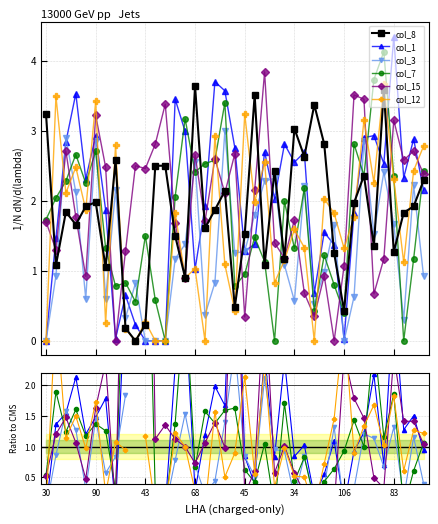

What is the approximate value of col_7 at 27?

0.1